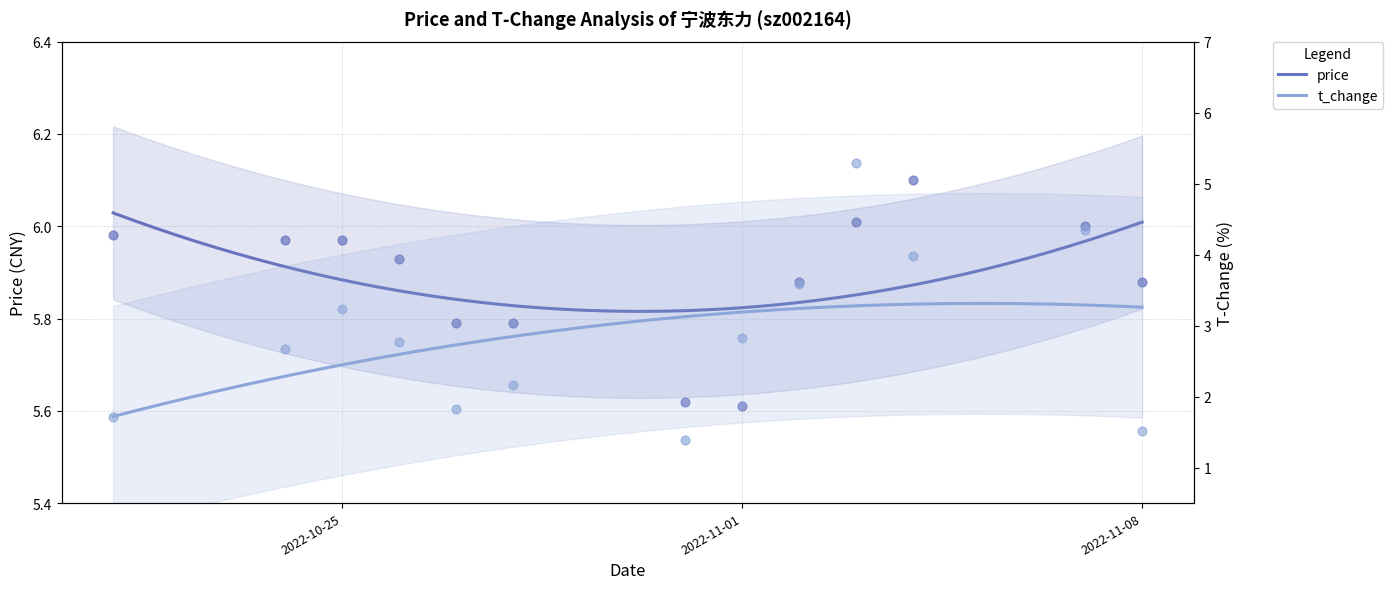

Which series reaches the maximum Y coordinate?

price